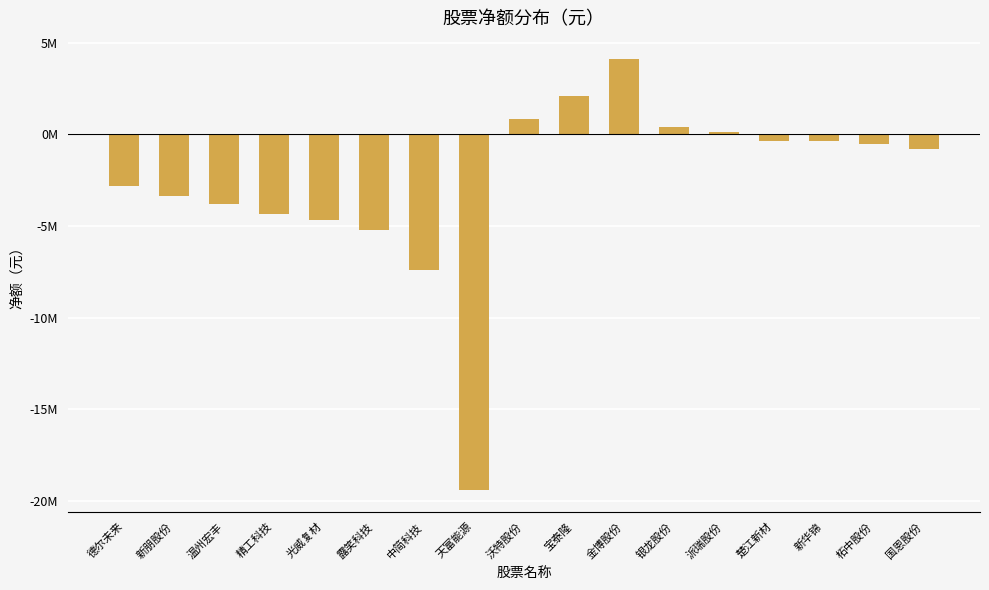

Which label corresponds to the largest value in the chart?

金博股份